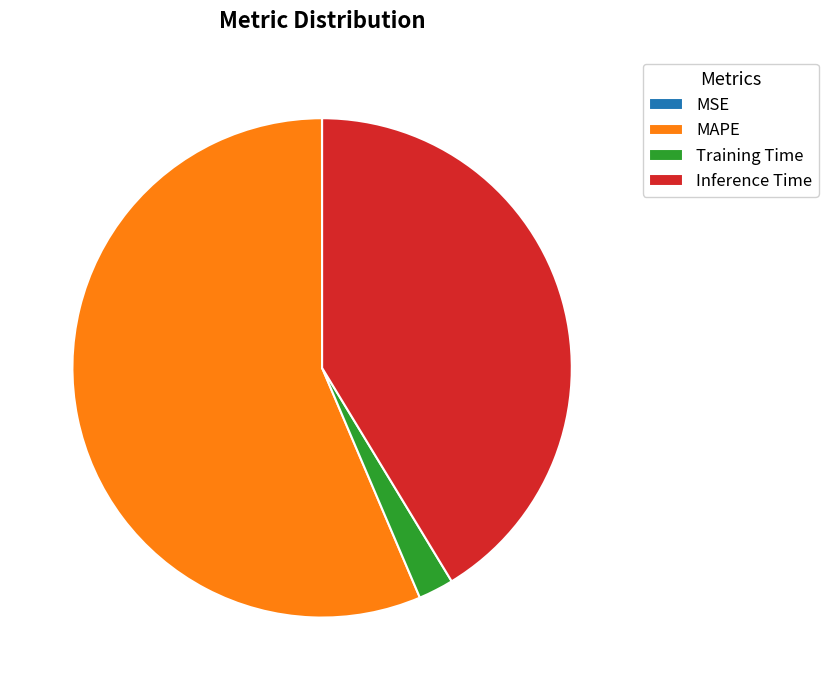

True or false: MAPE accounts for 56% of the total.

True